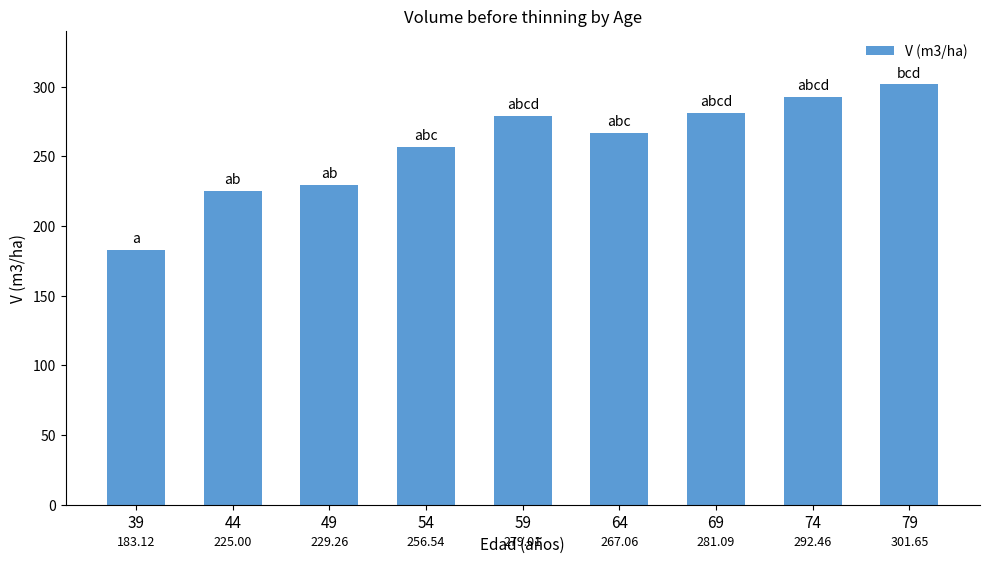

What is the average value?

257.2